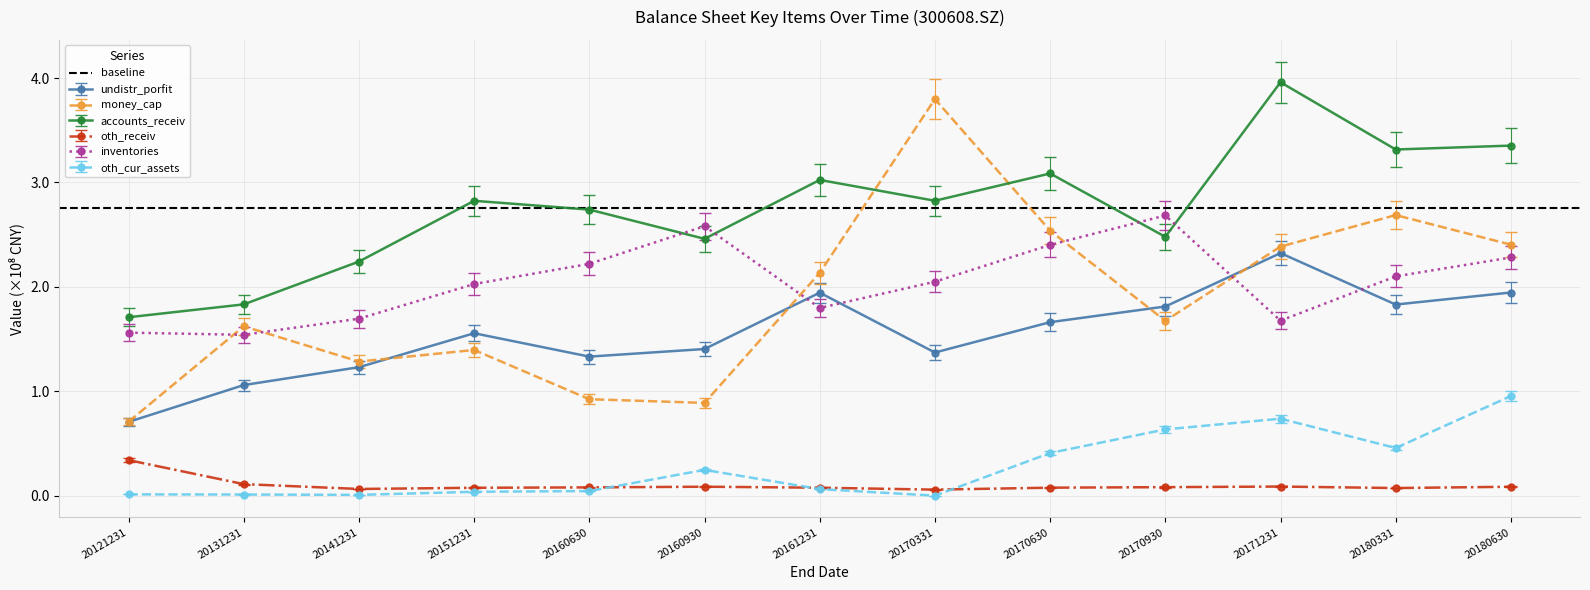

What is the difference between the highest and lowest values at 20121231?

169562669.3